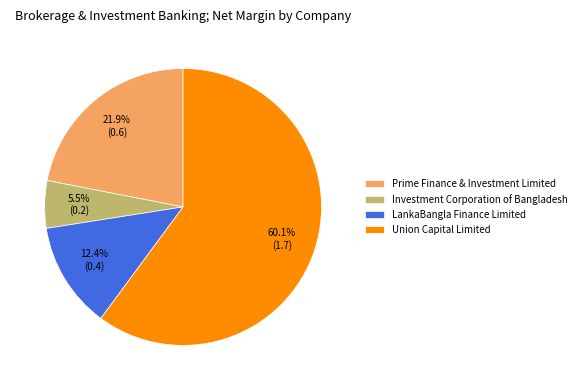

What is the majority slice?

Union Capital Limited